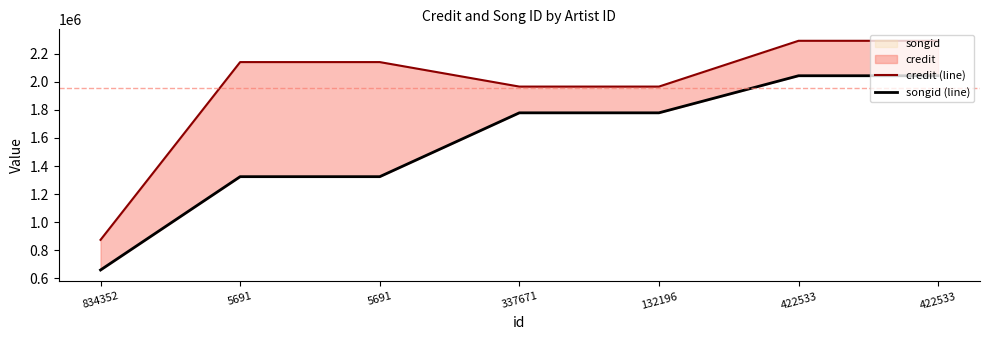

At which category does the chart reach its peak across all series?

422533